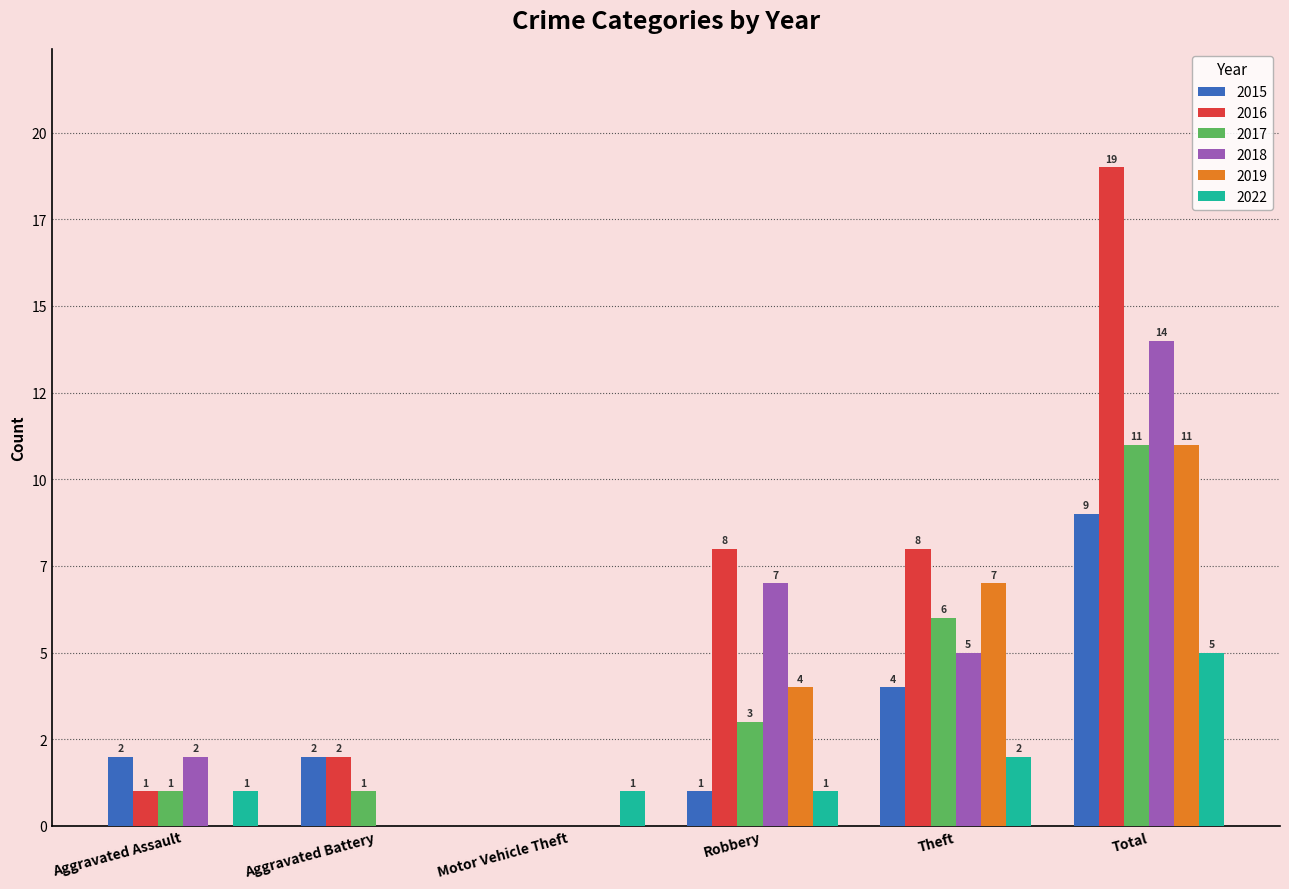

What is the label of the 1st bar from the left?

Aggravated Assault